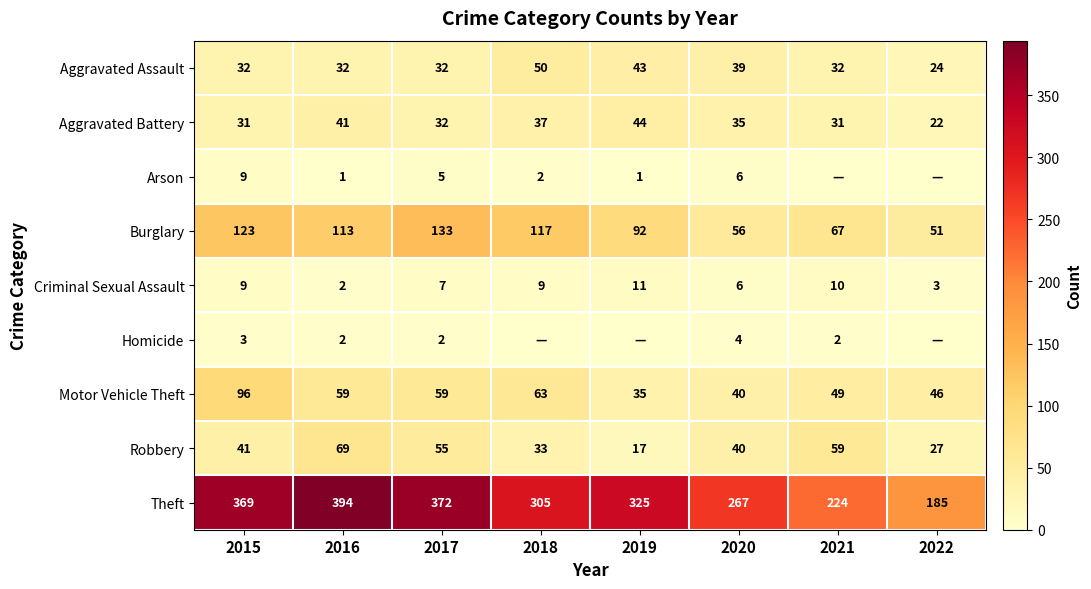

What is the maximum value shown in the chart?

394